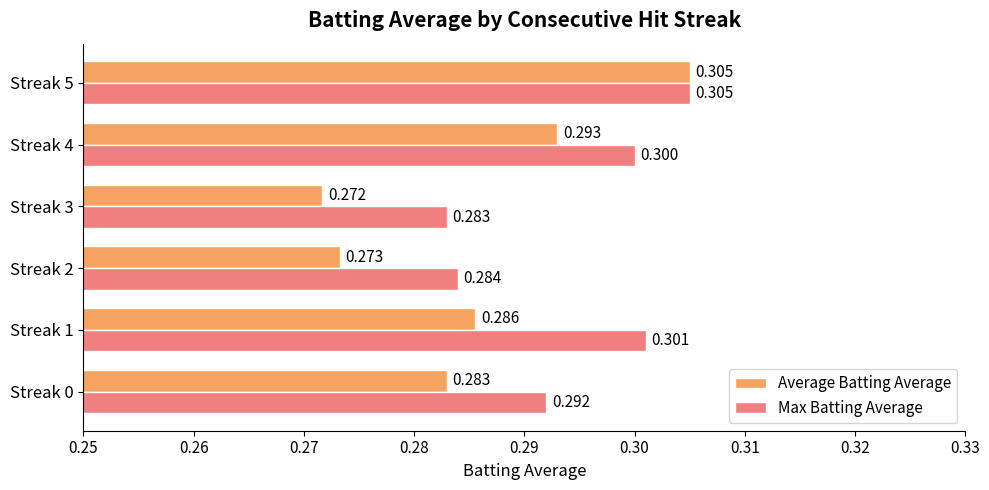

Is the value of Average Batting Average at Streak 1 greater than the value of Max Batting Average at Streak 1?

No